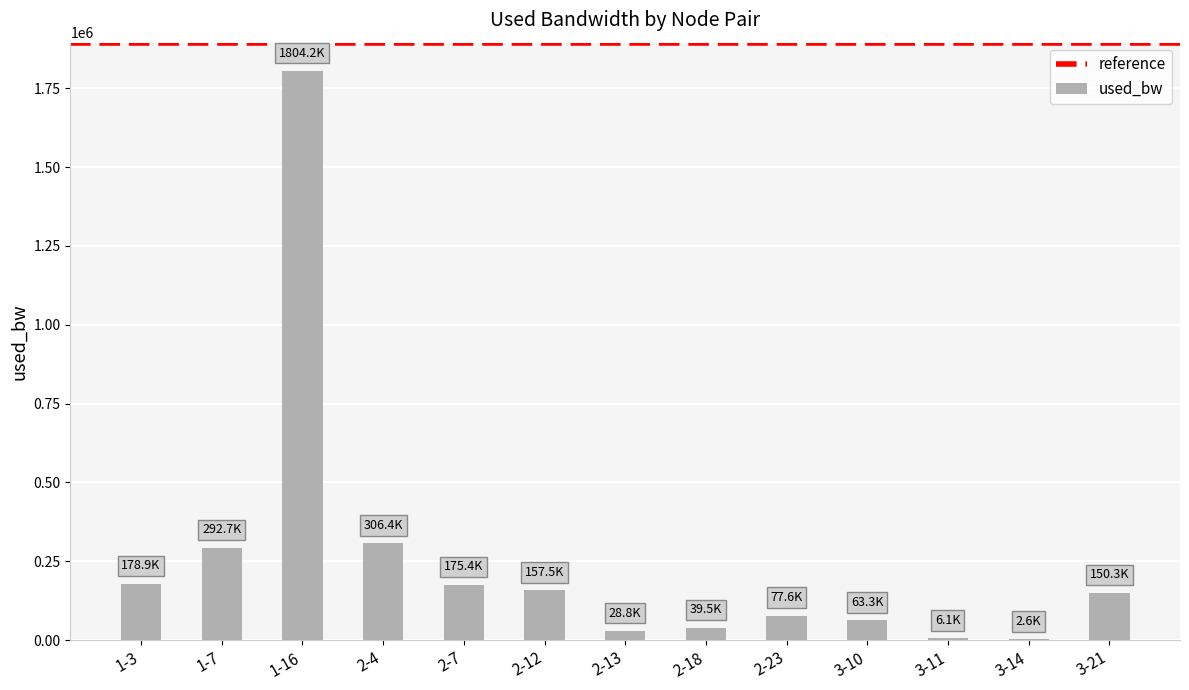

Which label corresponds to the largest value in the chart?

1-16